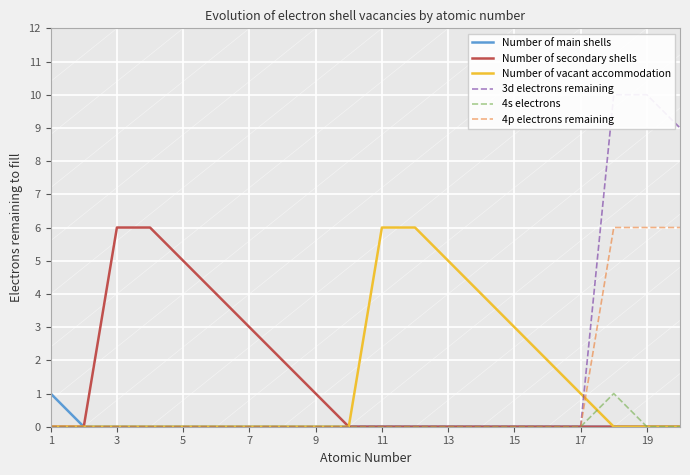

The 4p electrons remaining series shows 0 at 13. True or false?

True